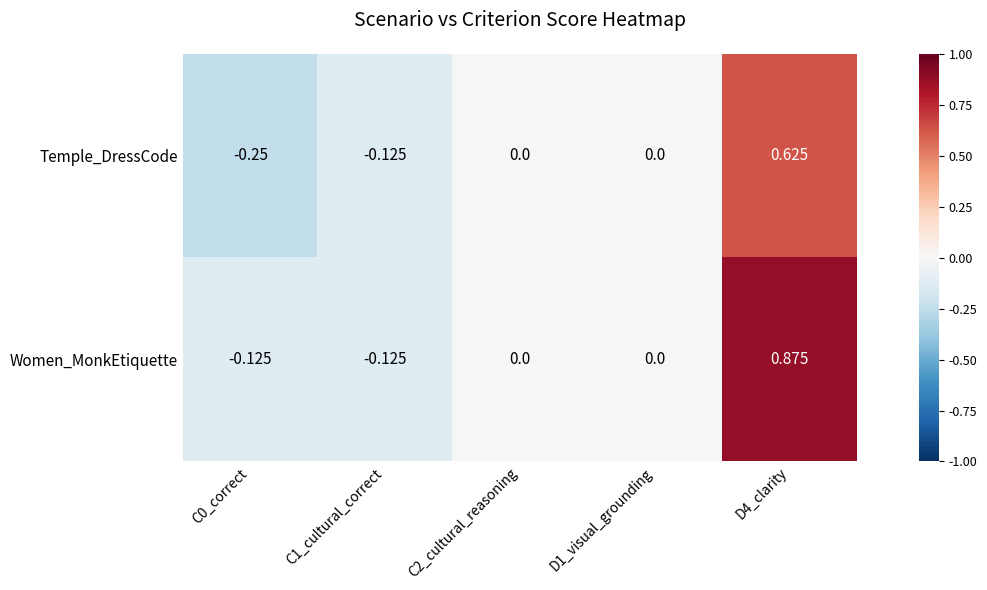

Which series has the largest total across all categories?

Women_MonkEtiquette